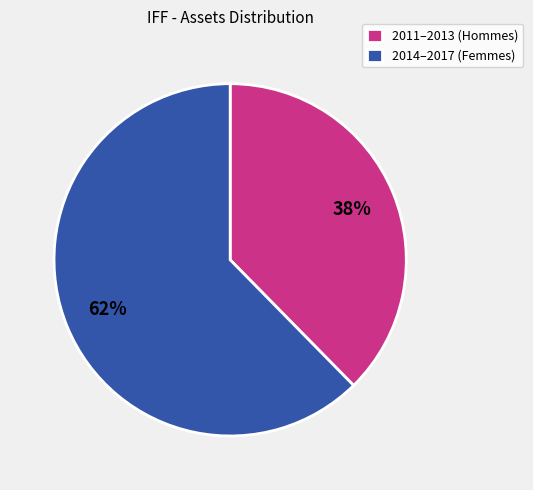

What percentage is the 2014–2017 (Femmes) slice, to the nearest percent?

62%